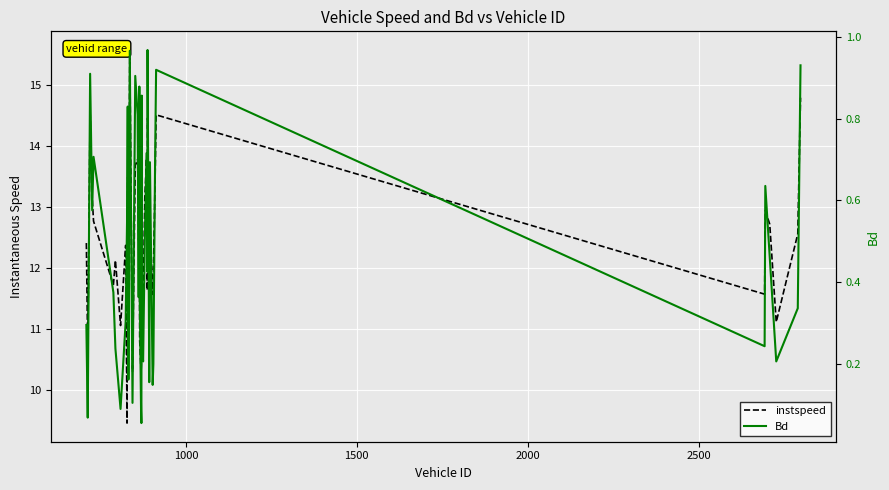

The Bd series shows 0.2 at 9. True or false?

False